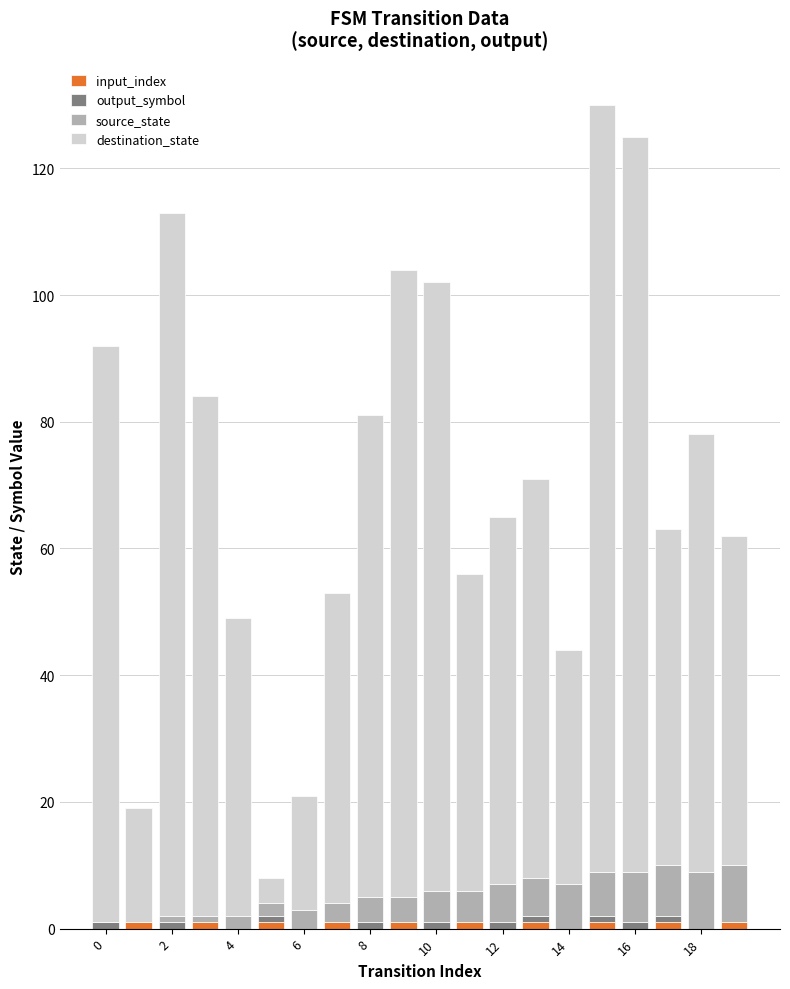

Are the bars horizontal?

No